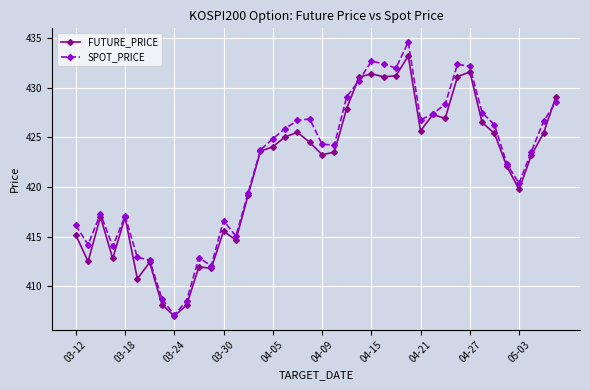

What is the value of the SPOT_PRICE point at the 16th from the left?

423.7